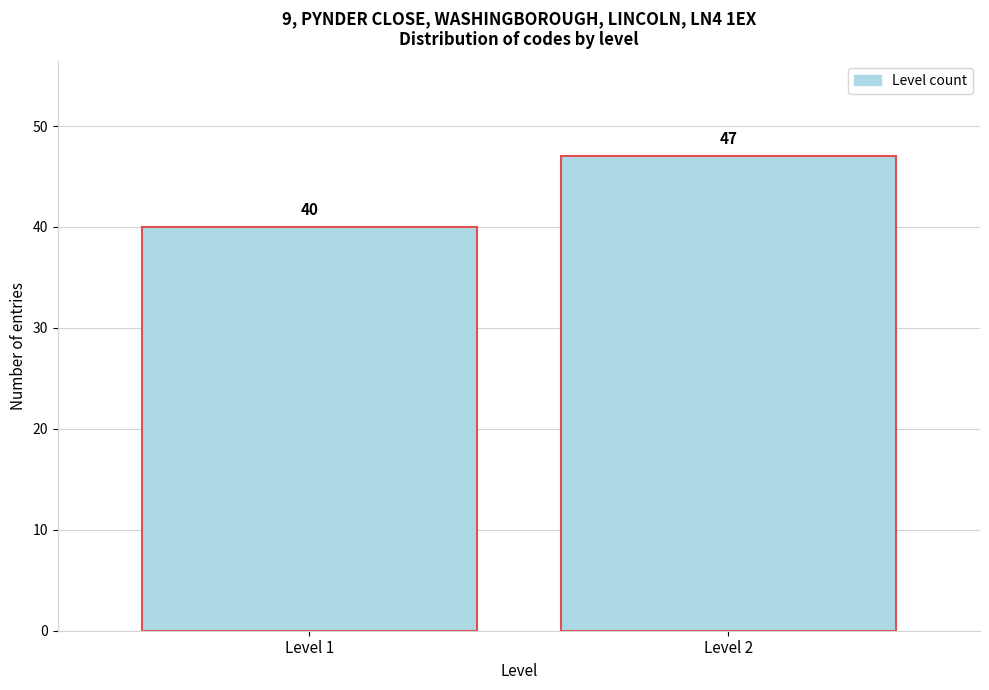

Reading right to left, what are all the values shown in this chart?

Level 2=47	Level 1=40